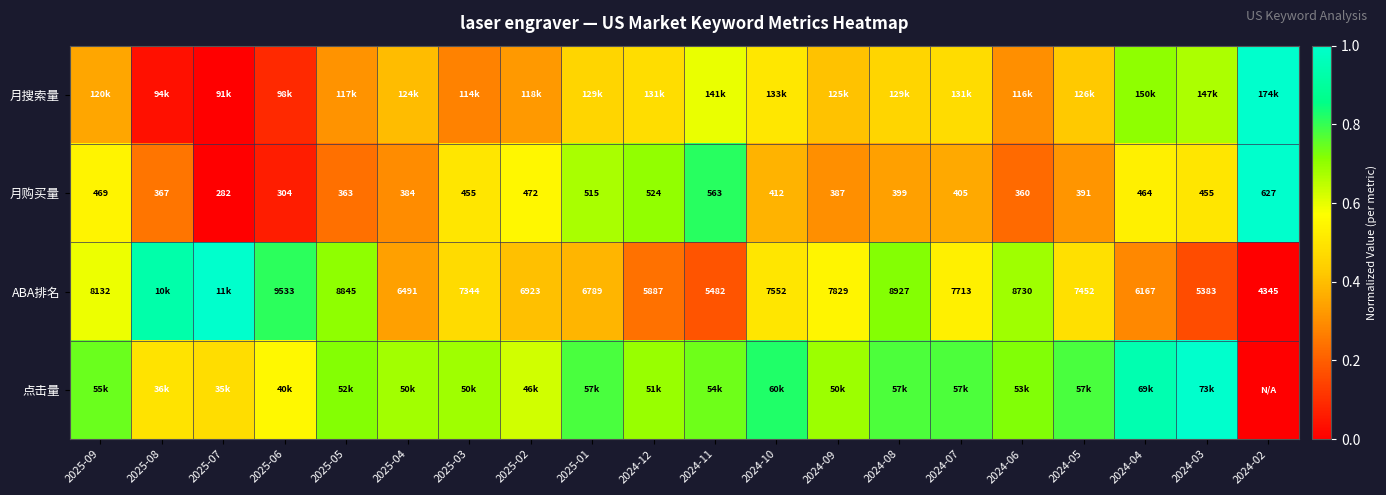

How many values in the 月购买量 series are below 412?

10